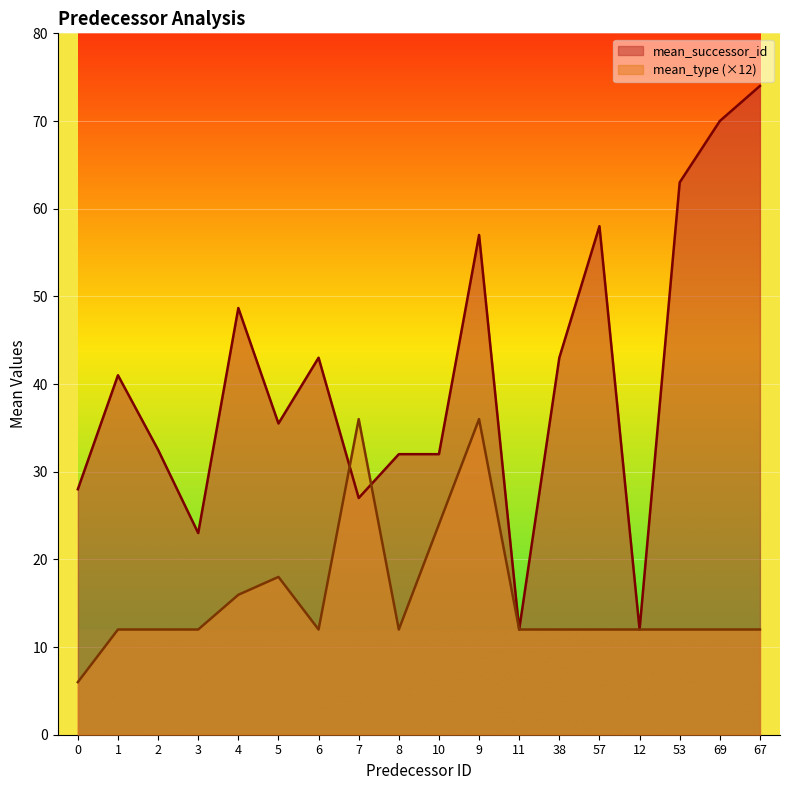

In mean_successor_id, how many points are lower than both neighbors (excluding endpoints)?

5